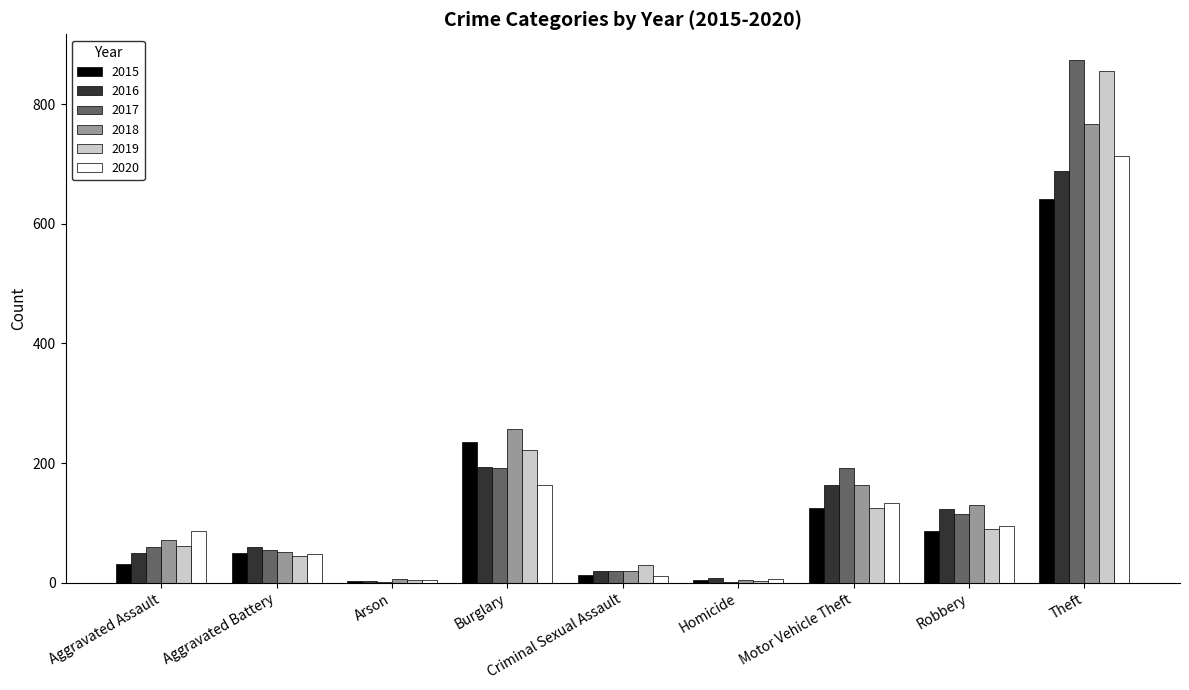

At which label is 2016 closest to 346?

Burglary